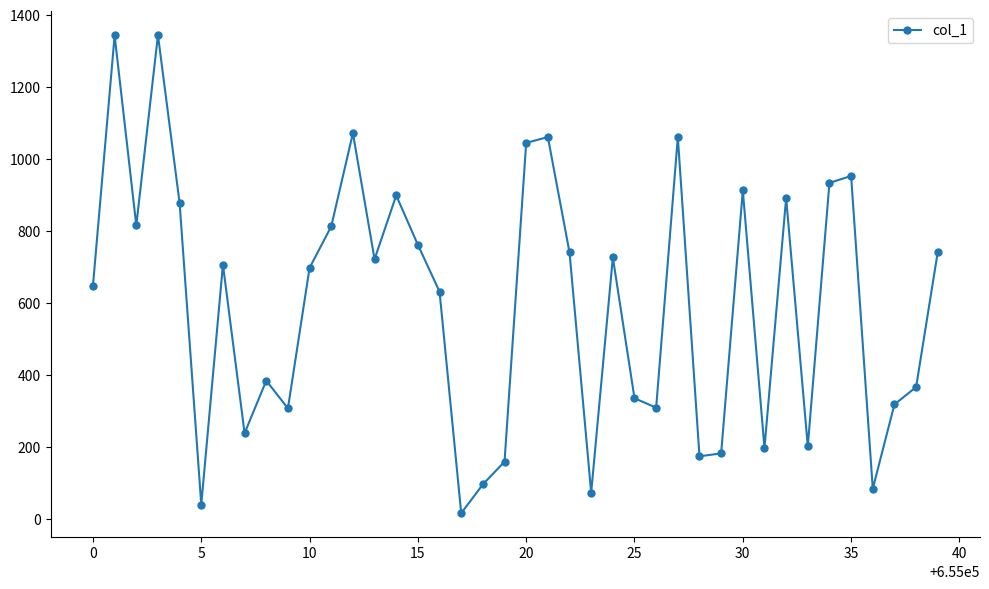

True or false: there are more than 1 points higher than both neighbors.

True